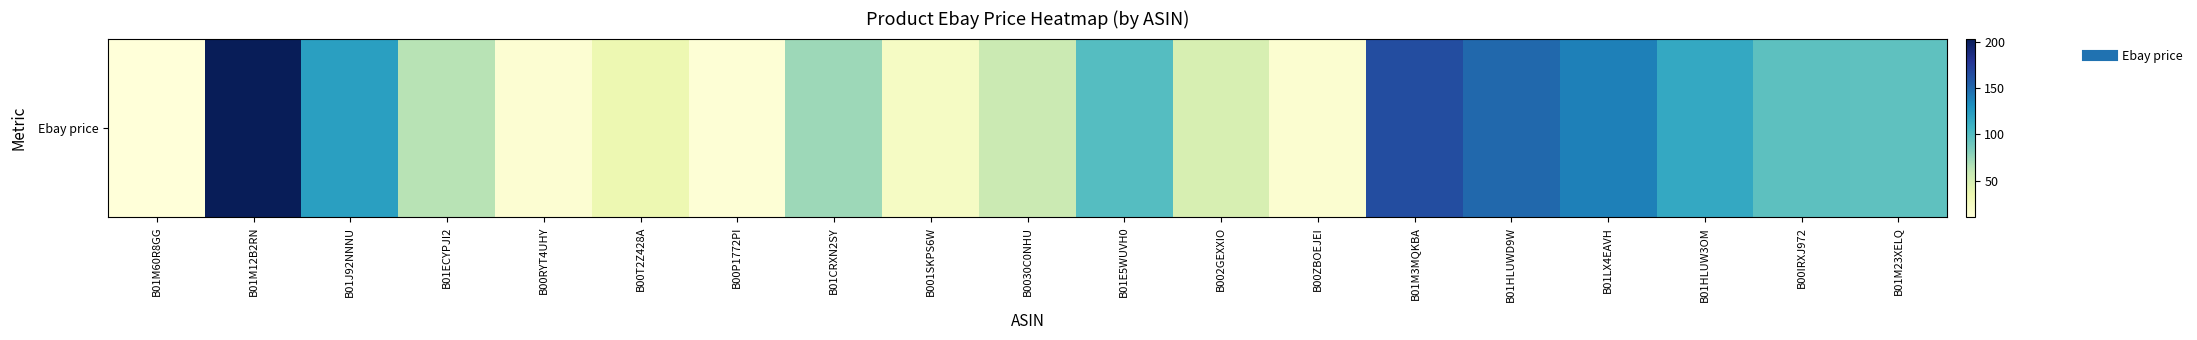

How many values exceed 73?

9